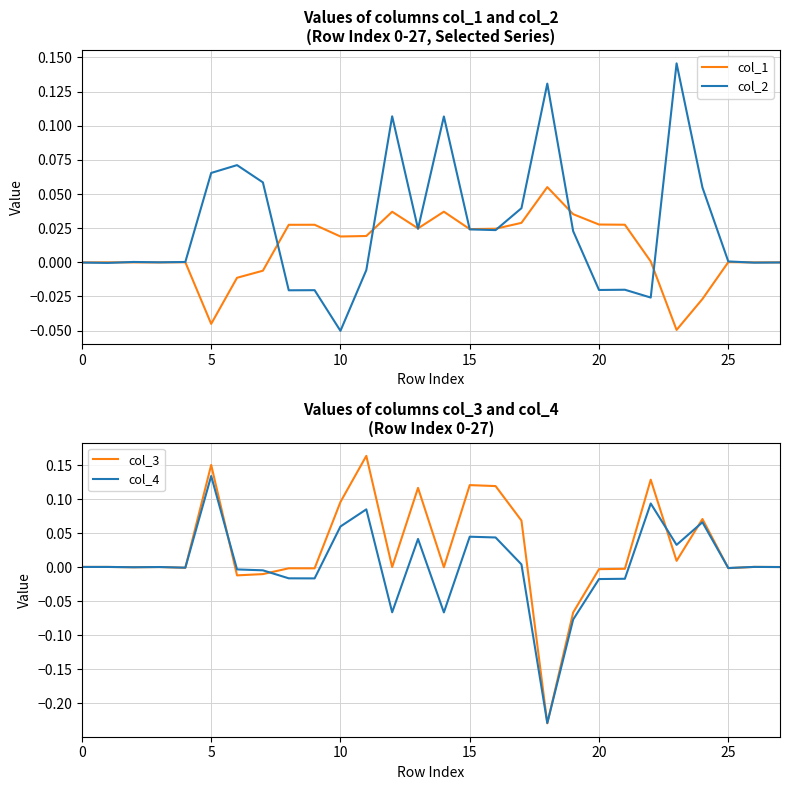

How many values in the col_4 series exceed 0?

15